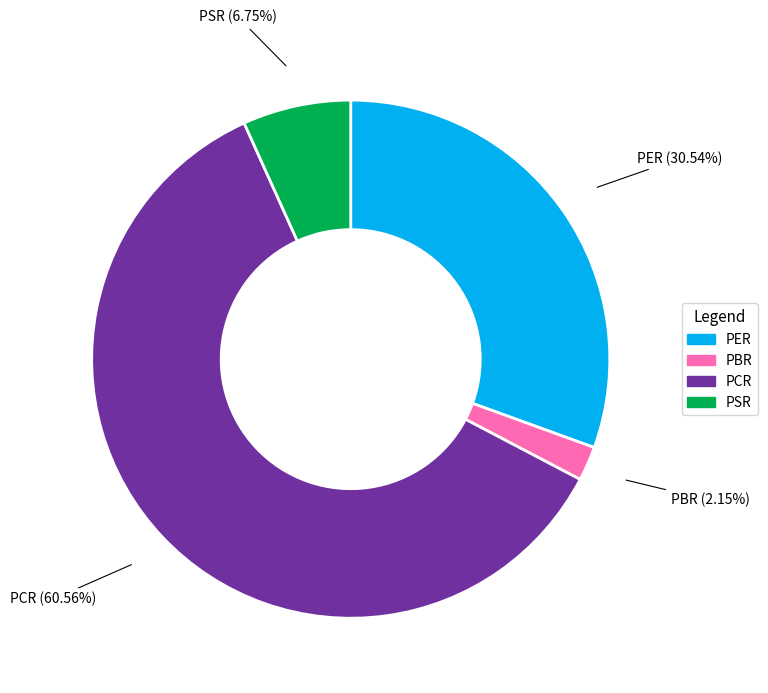

What is the largest slice in the pie chart?

PCR